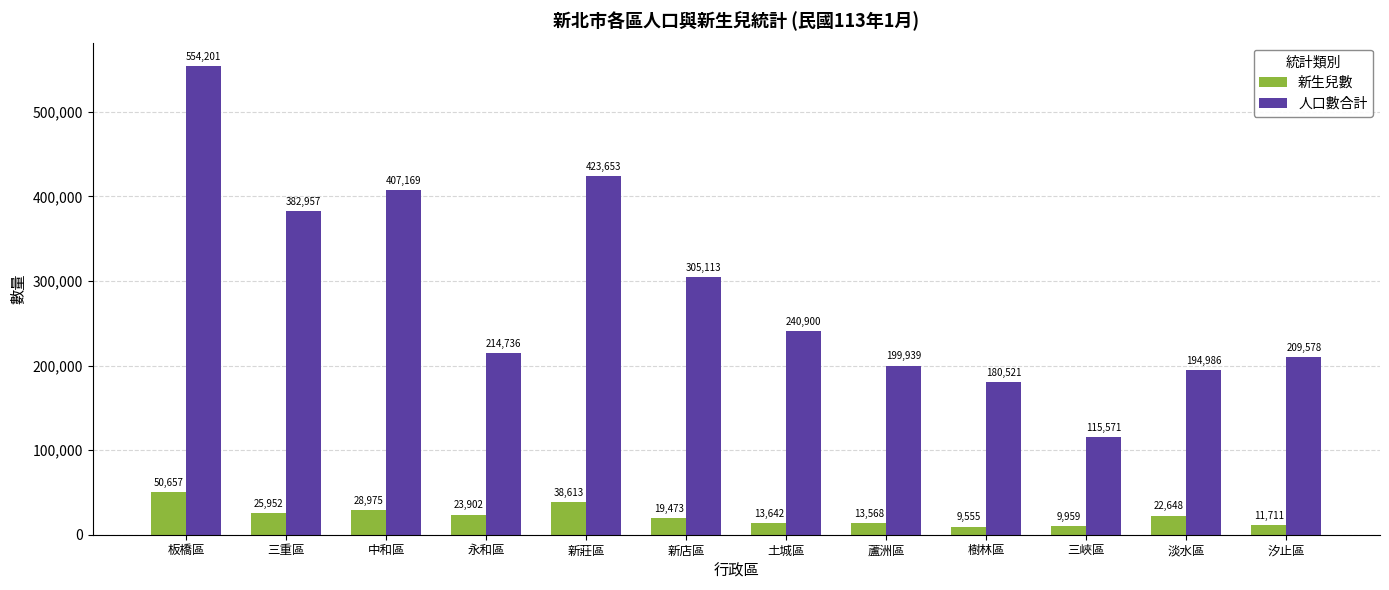

How many bars are there in each group?

2